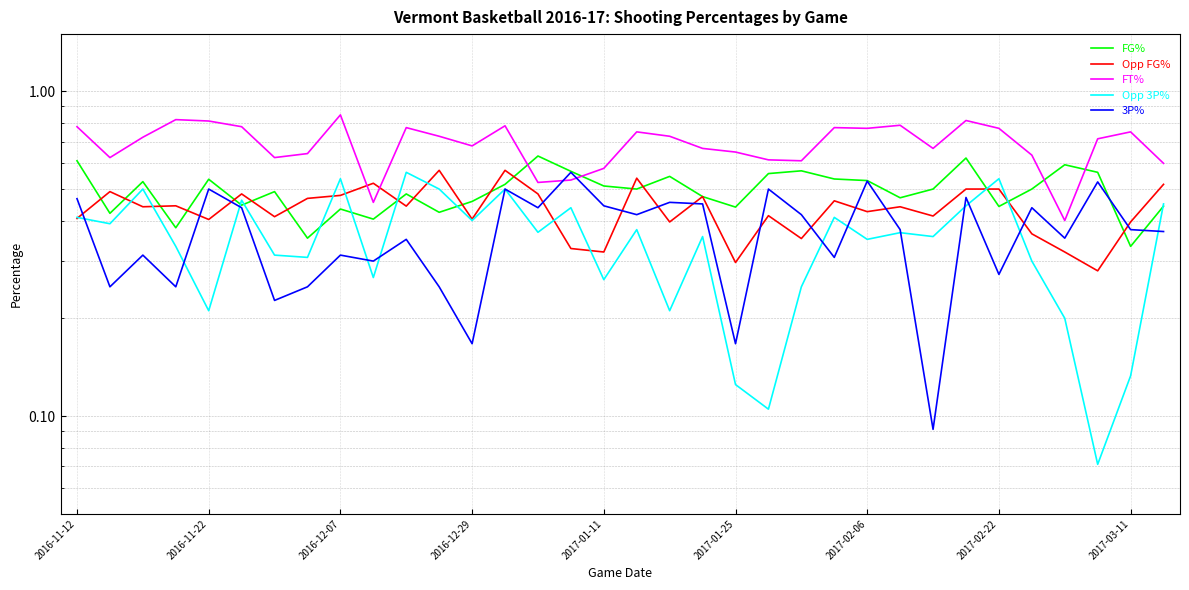

True or false: Opp 3P% has more than 0 points higher than both neighbors.

True